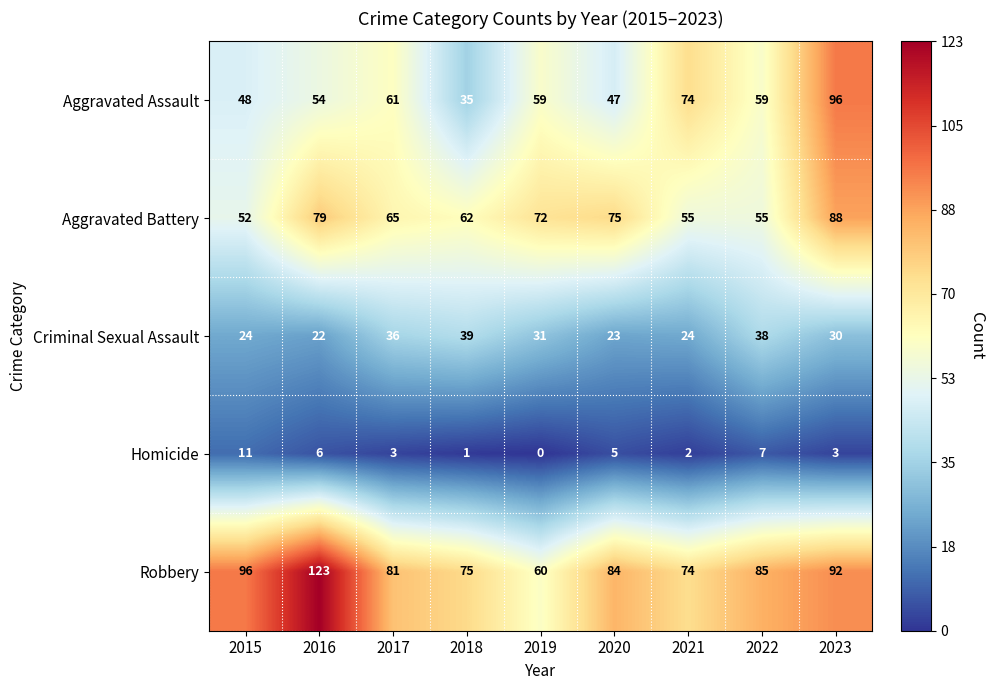

Between 2016 and 2020, which series saw the biggest shift?

Robbery